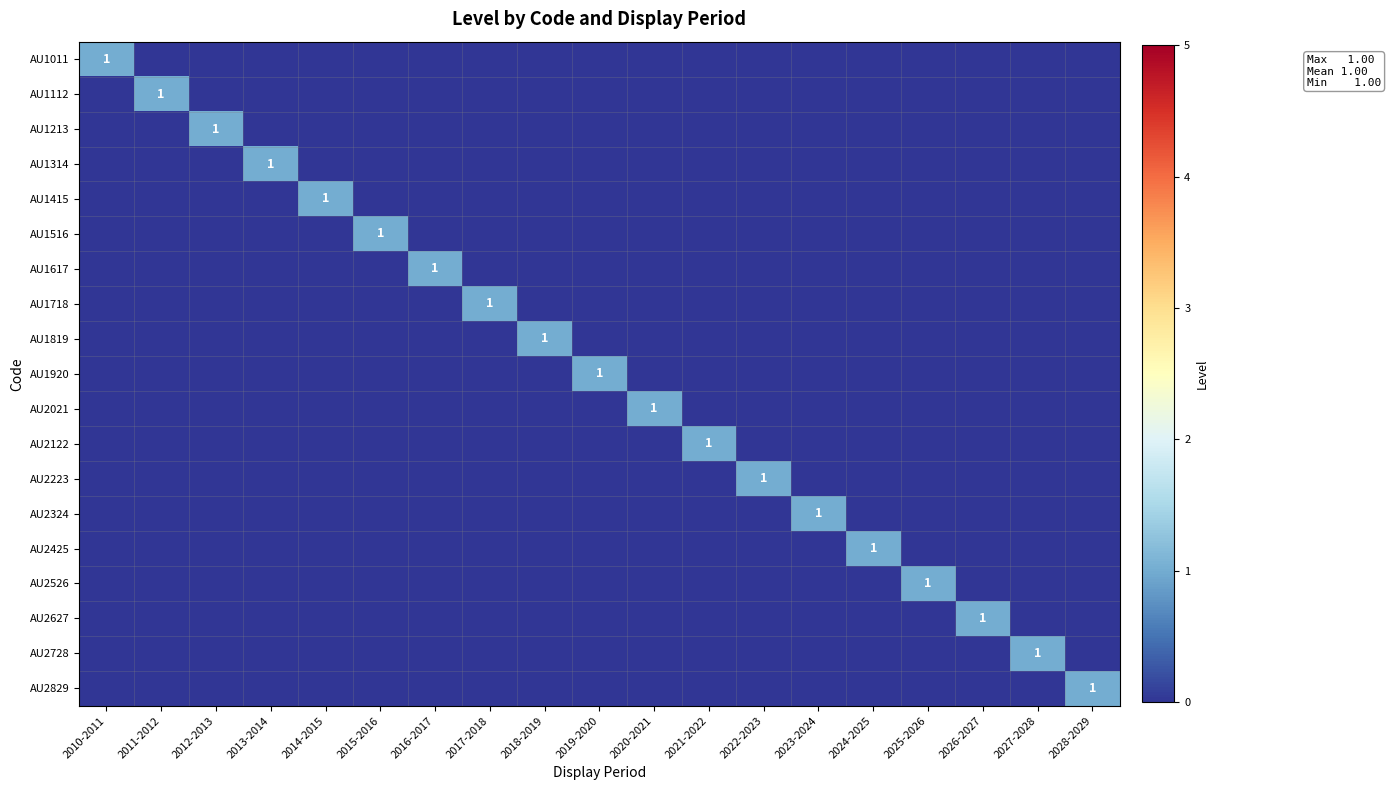

How many data points in AU1011 are above 0?

1